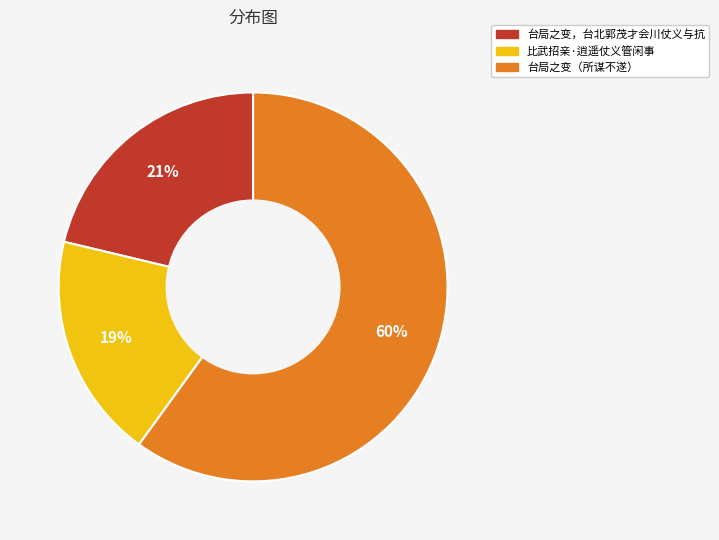

Is there any slice that represents more than half of the pie?

Yes